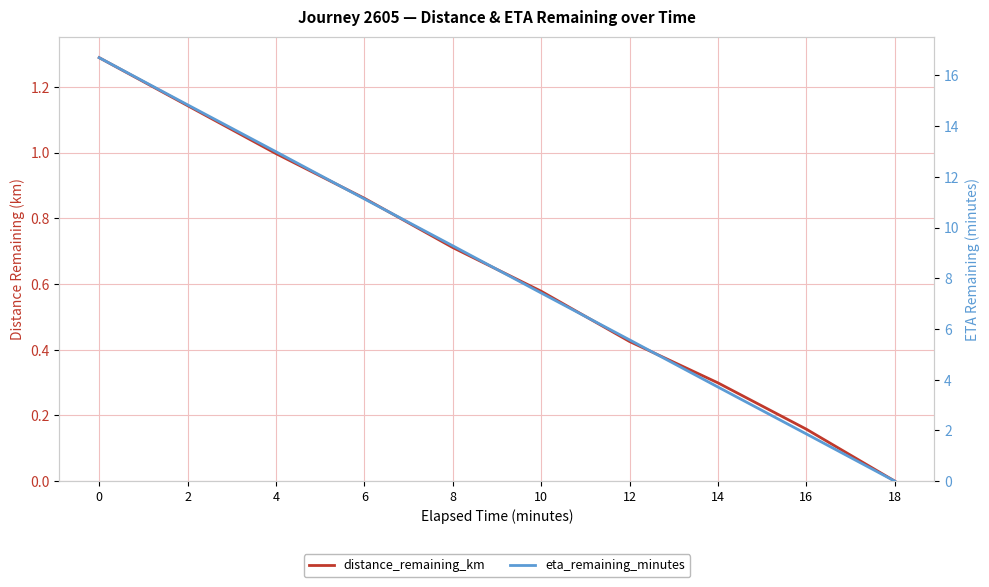

Rank the series at 12 from lowest to highest value.

distance_remaining_km, eta_remaining_minutes